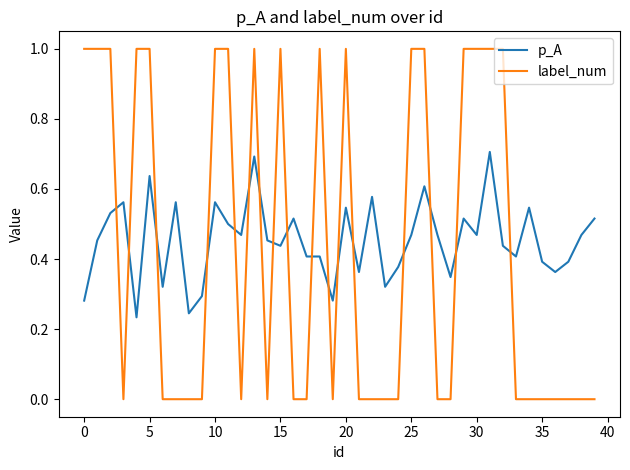

Does the chart have visible grid lines?

No